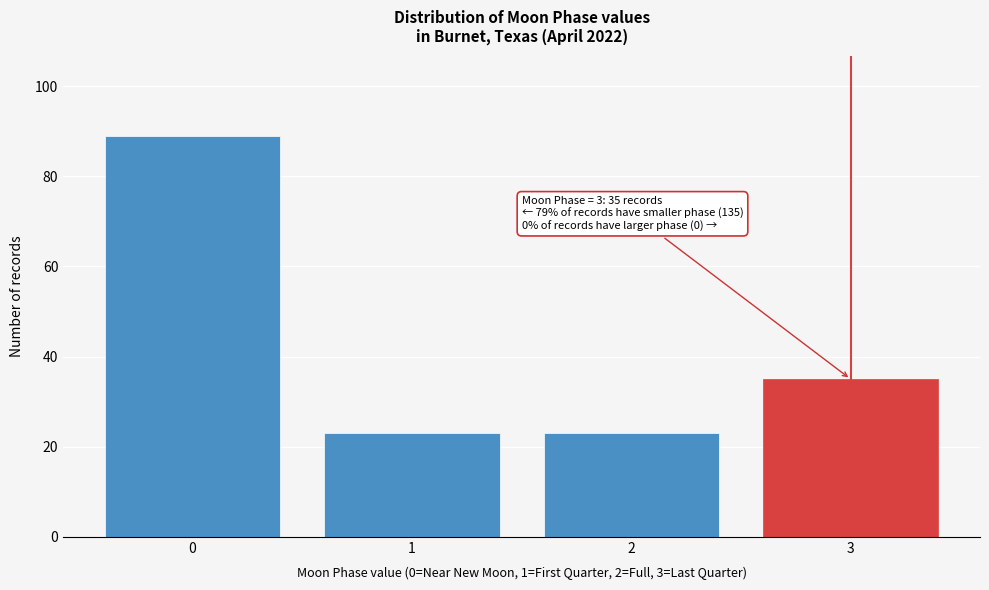

Reading left to right, what are all the values shown in this chart?

0=89	1=23	2=23	3=35